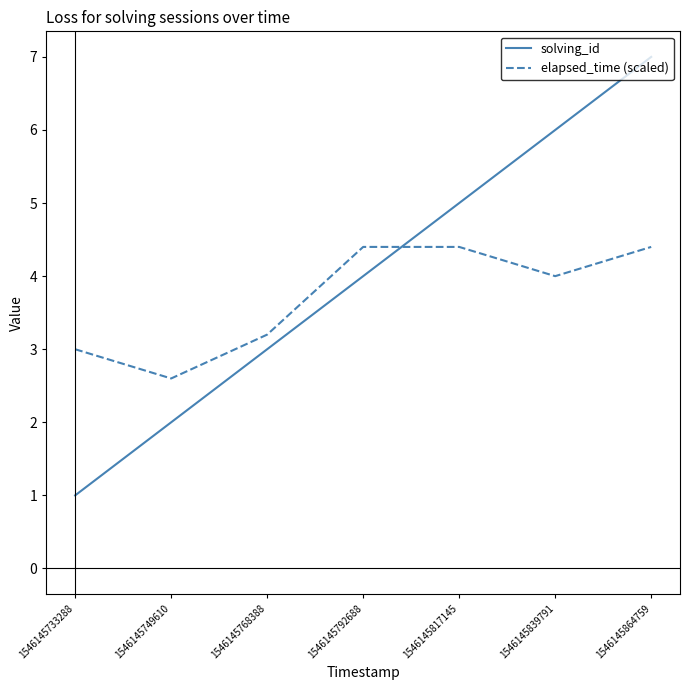

Which series ends up on top after the final intersection of solving_id and elapsed_time (scaled)?

solving_id